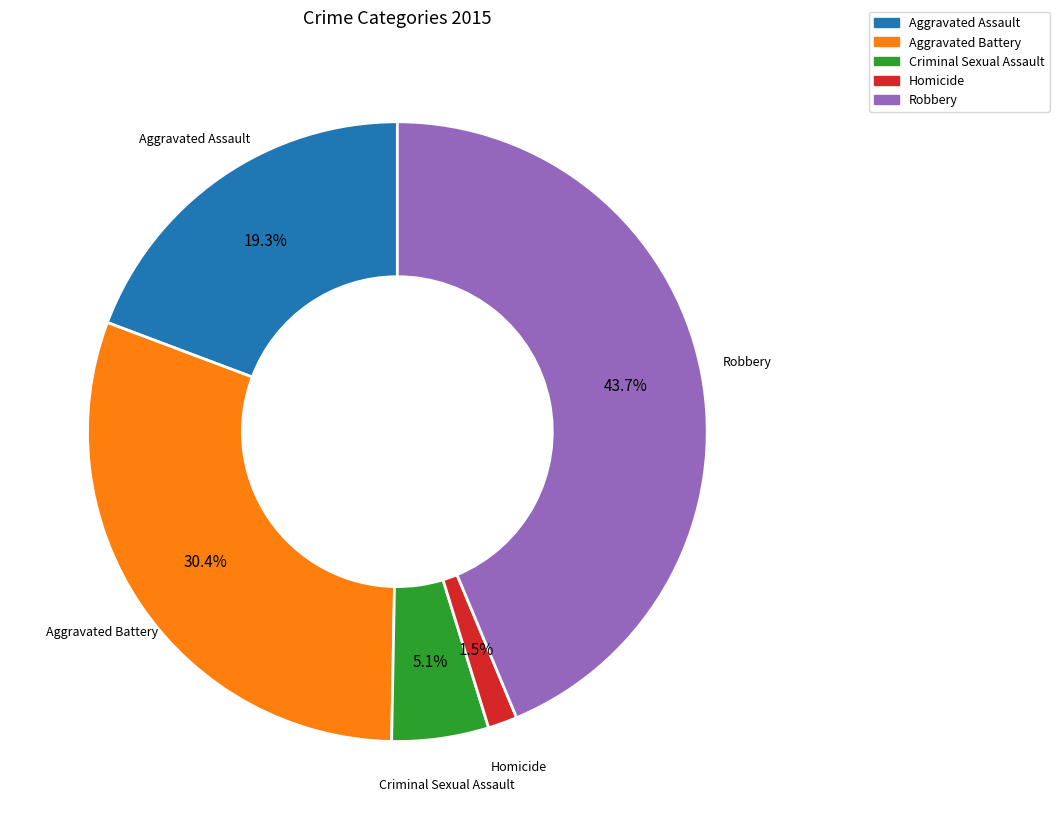

True or false: Aggravated Assault accounts for 9% of the total.

False